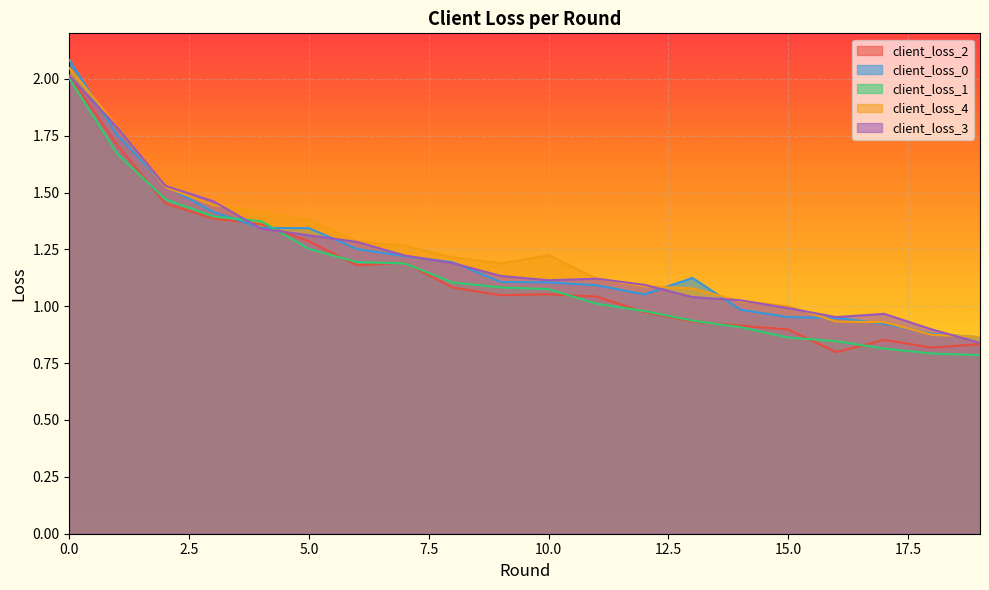

Rank the series by their maximum value, from lowest to highest.

client_loss_1, client_loss_2, client_loss_3, client_loss_4, client_loss_0